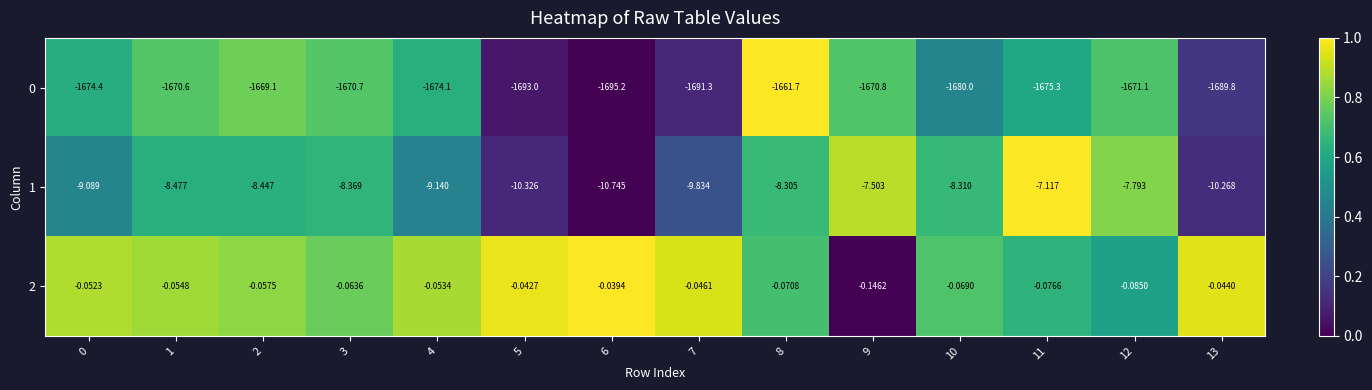

Is the value of 1 at 4 greater than the value of 2 at 9?

No